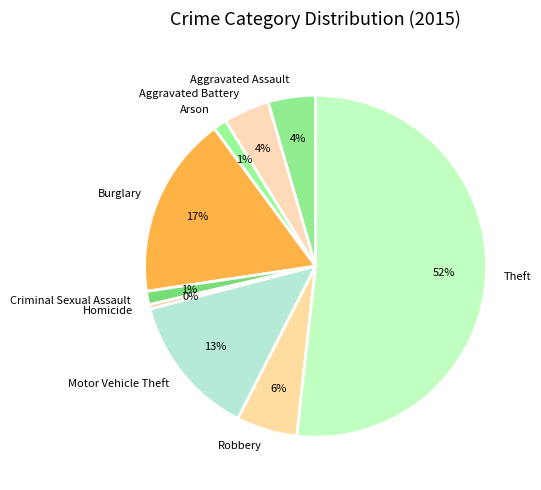

Combined, do Burglary and Aggravated Assault account for over 50%?

No